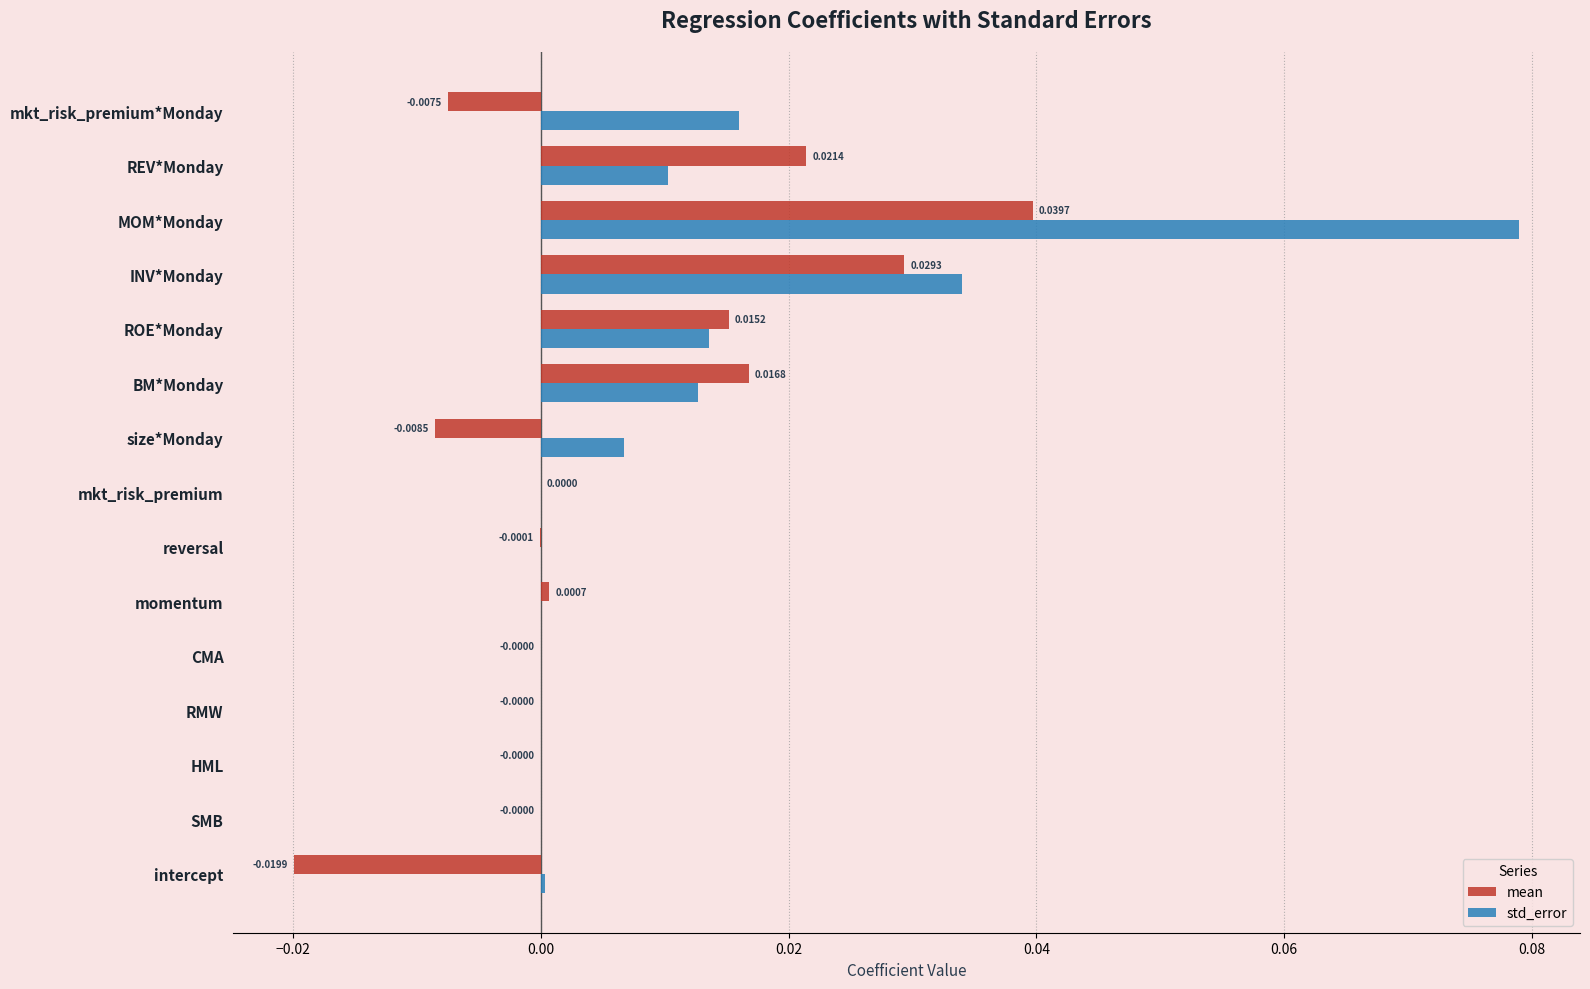

Between HML and mkt_risk_premium*Monday, which series saw the biggest shift?

std_error